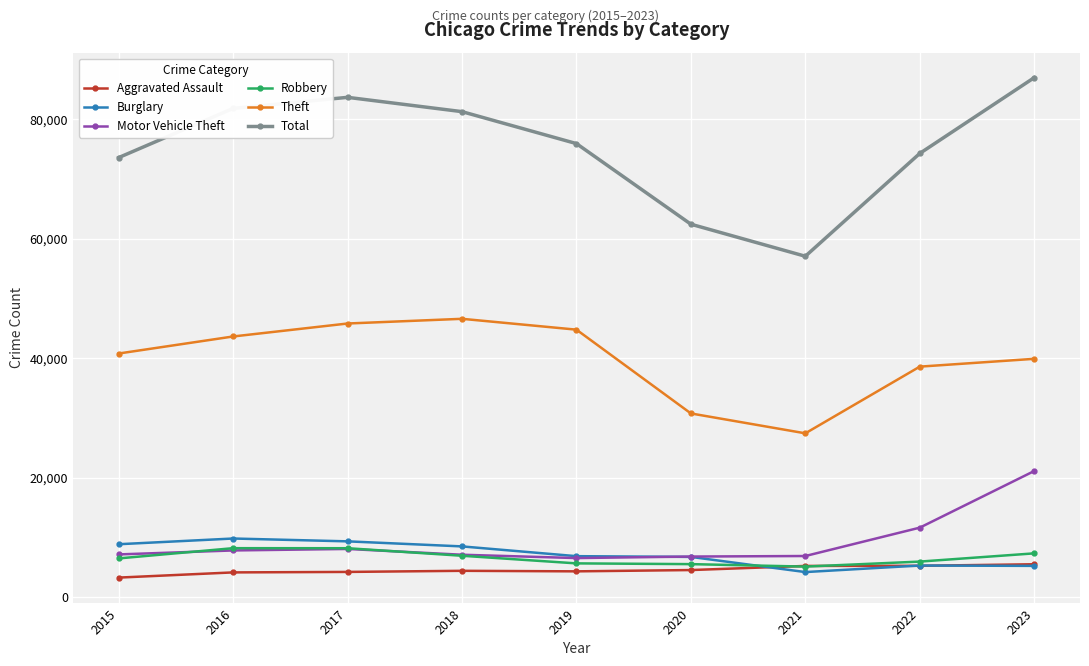

Which series has the largest total across all categories?

Total